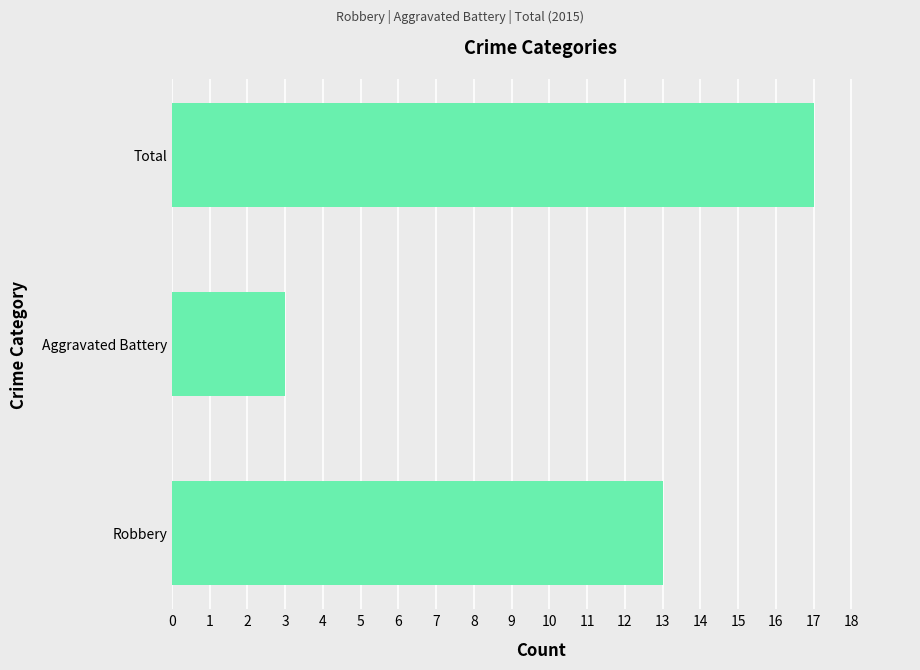

Which label corresponds to the largest value in the chart?

Total